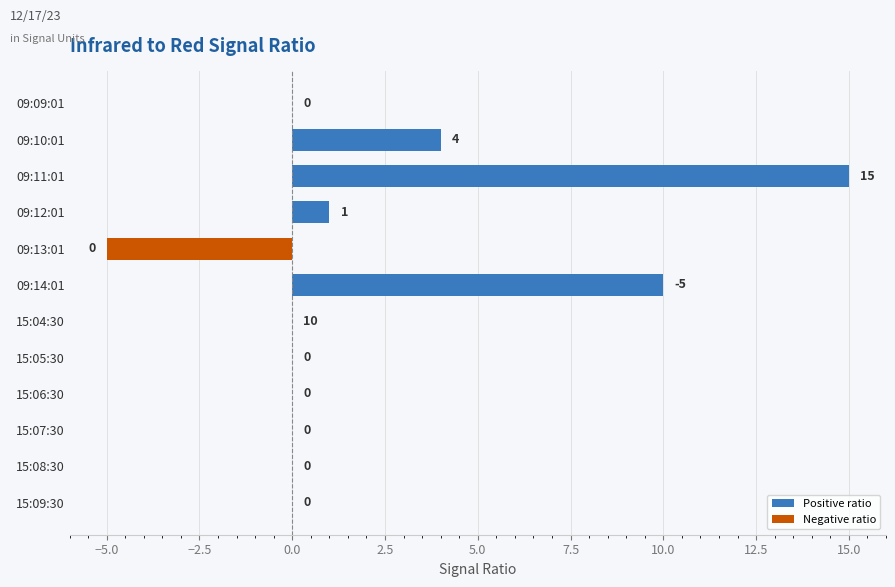

At which label is Positive ratio closest to 7?

09:10:01